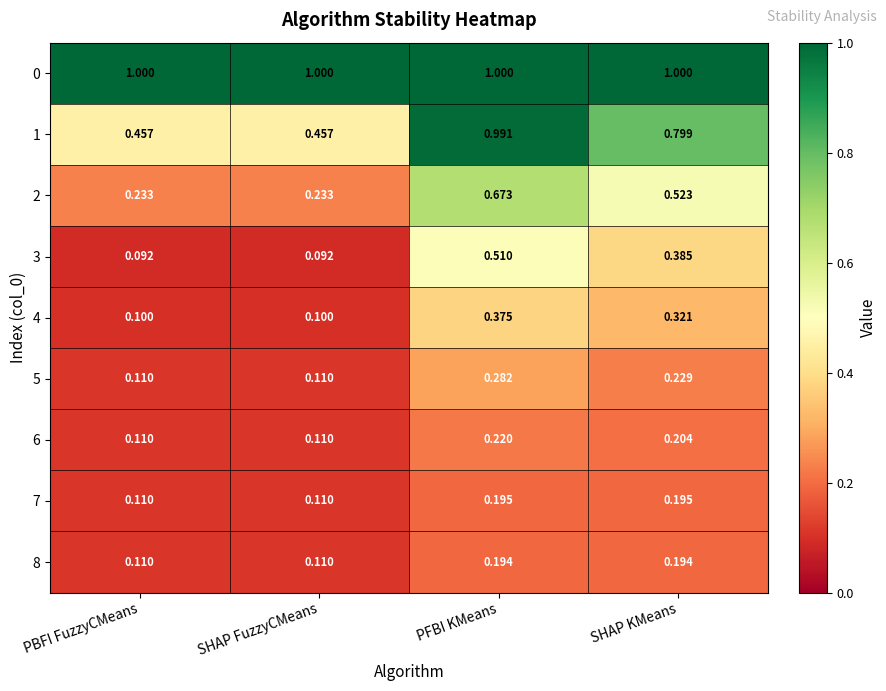

Which series has the largest total across all categories?

0